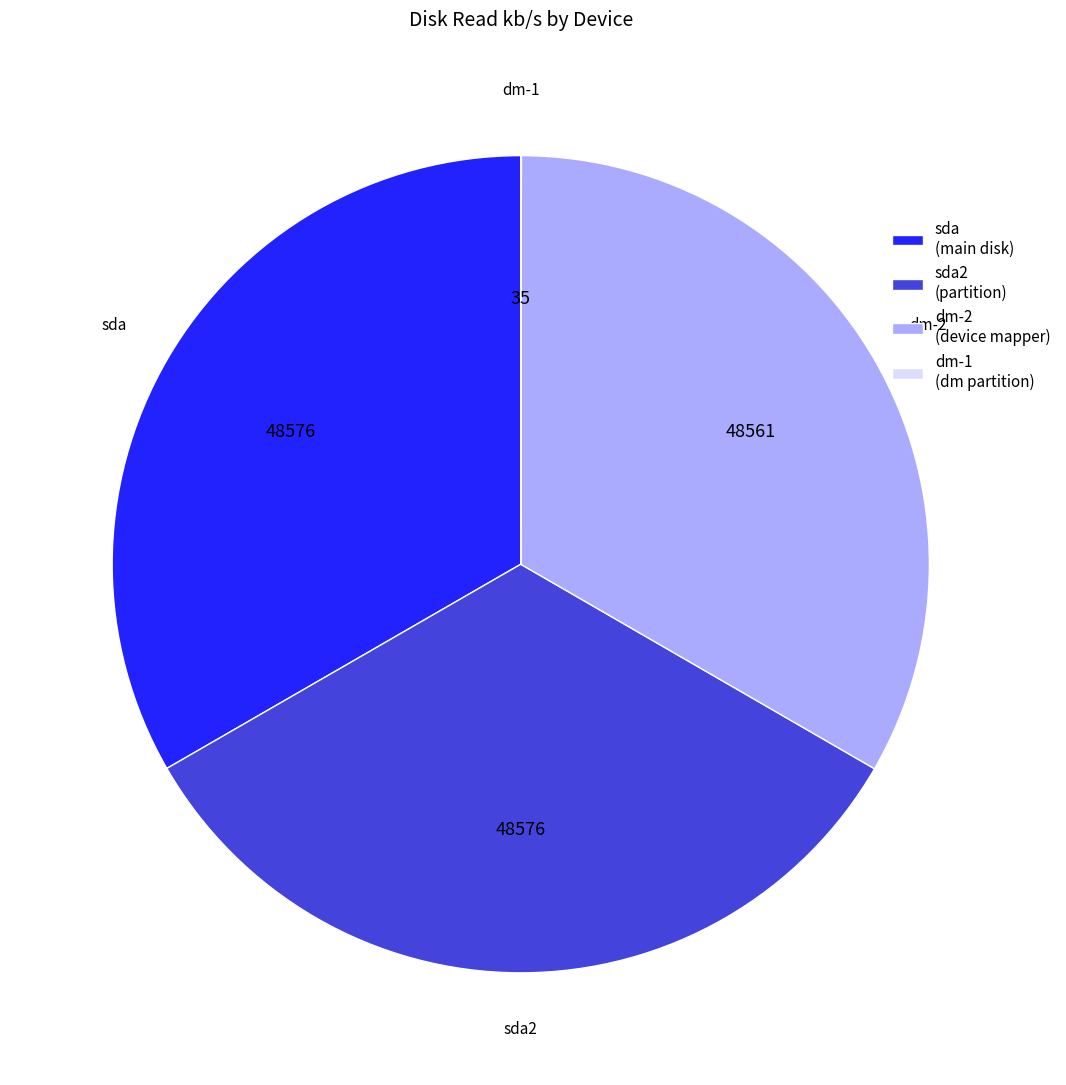

True or false: sda (main disk) accounts for 33% of the total.

True